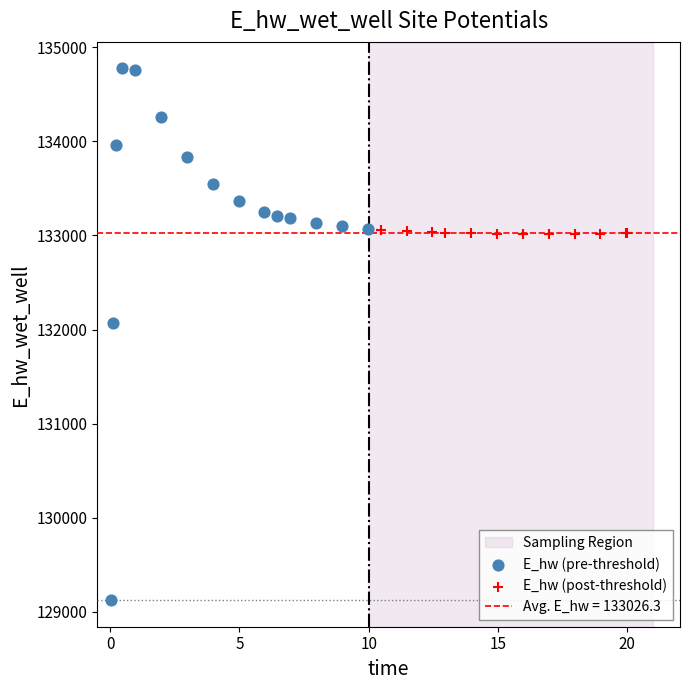

Which series contains the lowest Y value?

E_hw (pre-threshold)